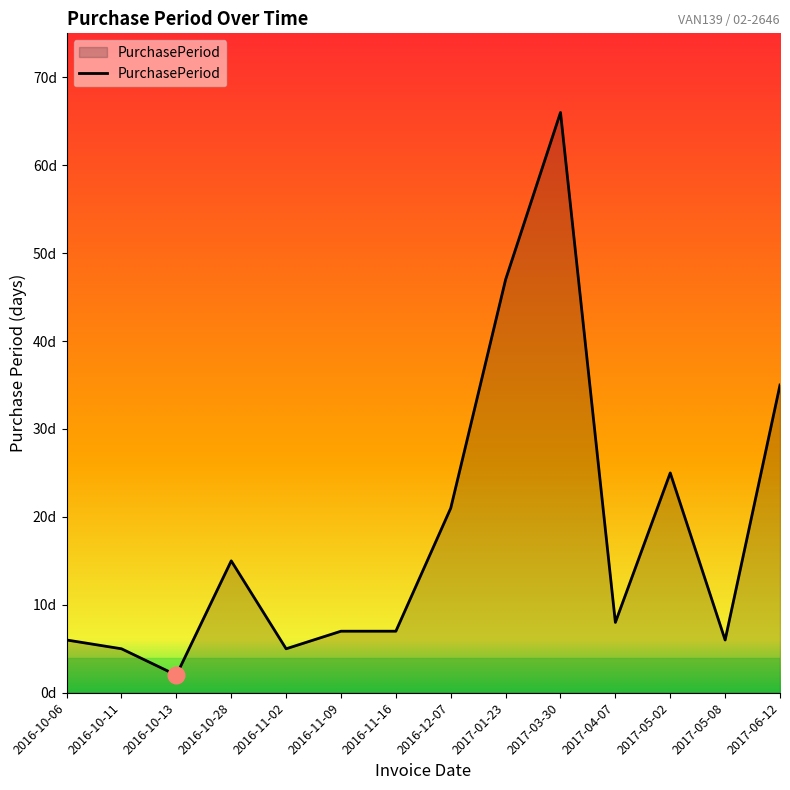

Does the chart have visible grid lines?

No